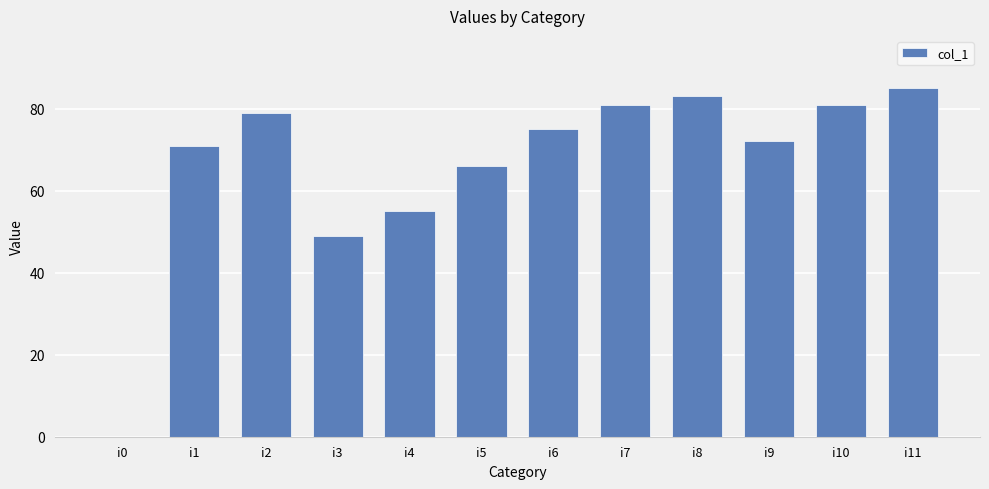

What is the sum of all values?

797